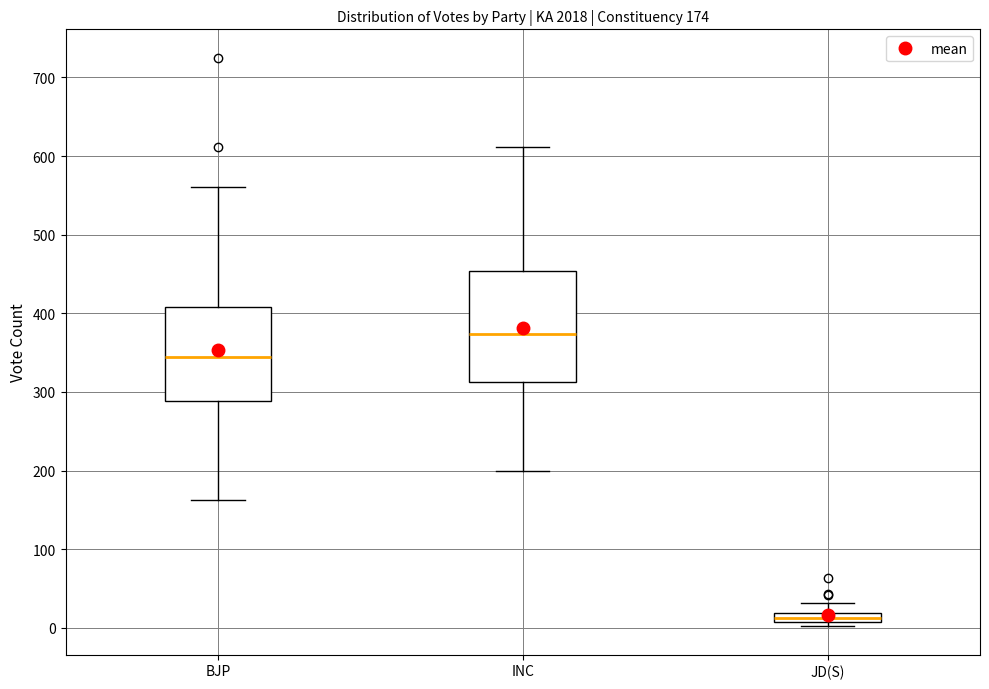

Which box has the lowest median line?

JD(S)